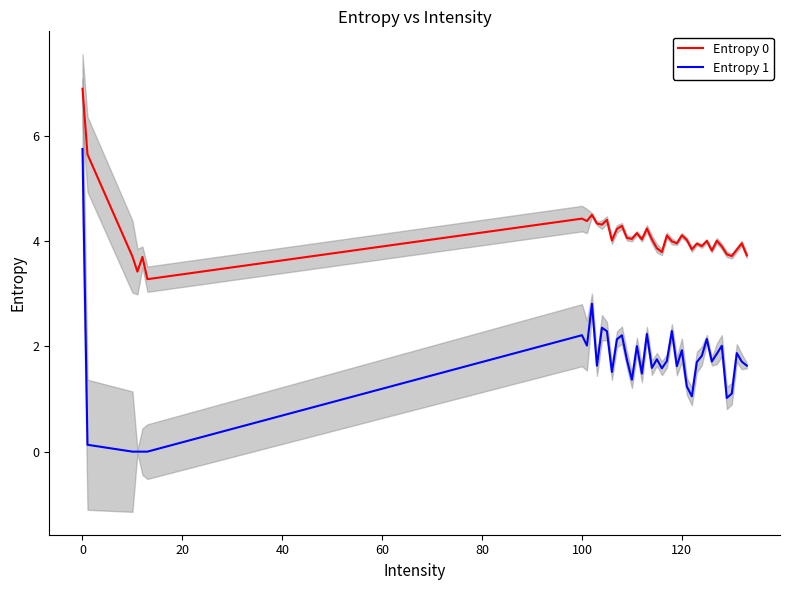

What is the highest value of the Entropy 0 series?

6.9